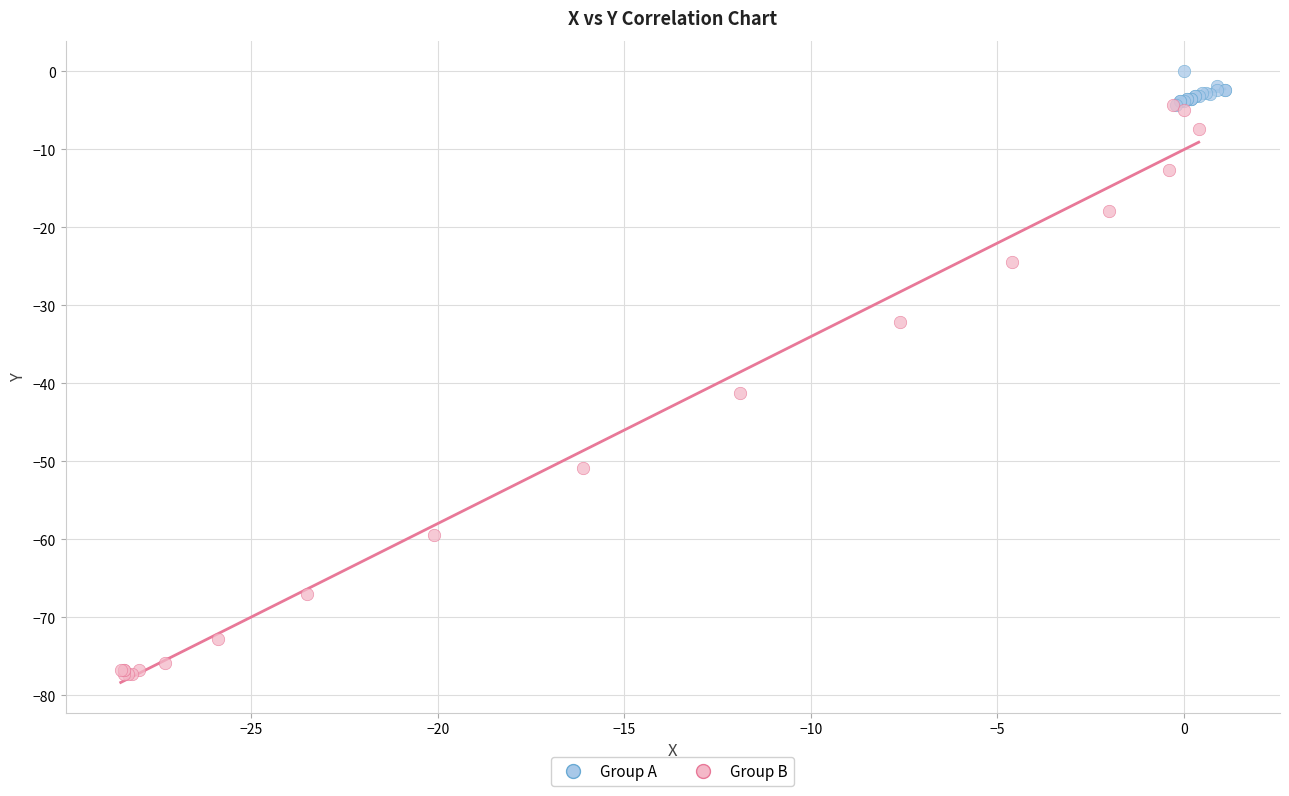

What are all the series names shown in the legend?

Group A, Group B